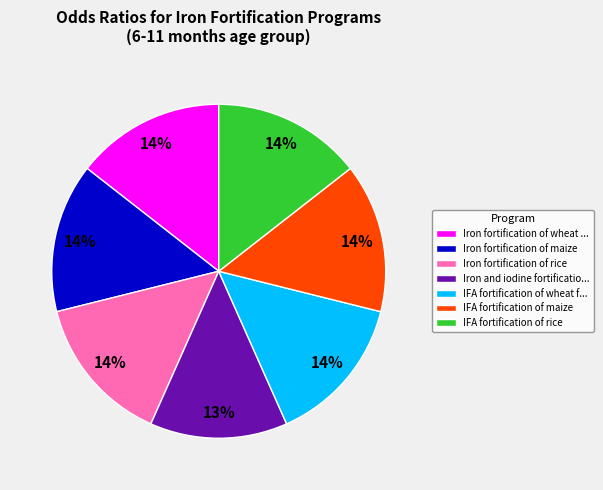

Is Iron fortification of maize the majority of the pie?

No